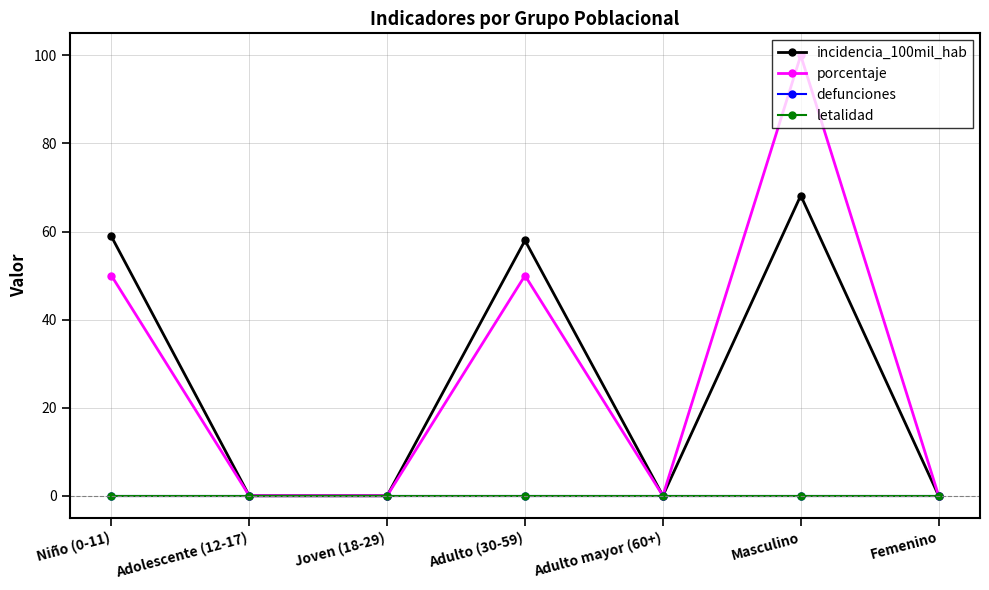

Between Joven (18-29) and Adulto mayor (60+), which series saw the biggest shift?

incidencia_100mil_hab